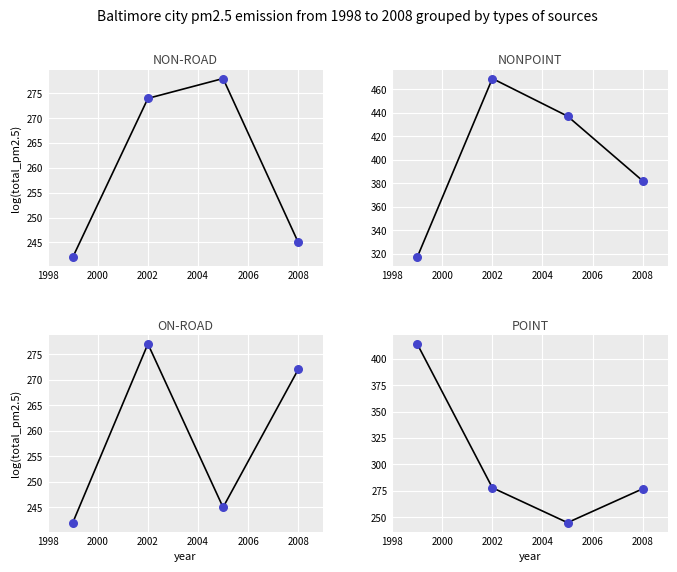

Which series contains the highest Y value?

NONPOINT